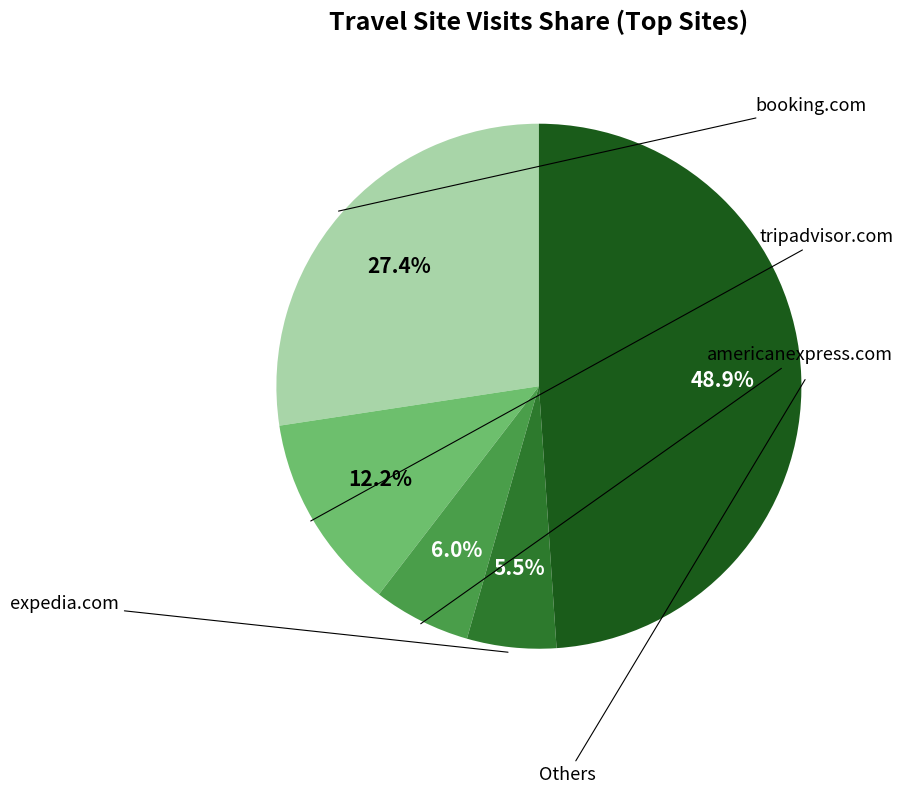

Is there a majority slice in this chart?

No